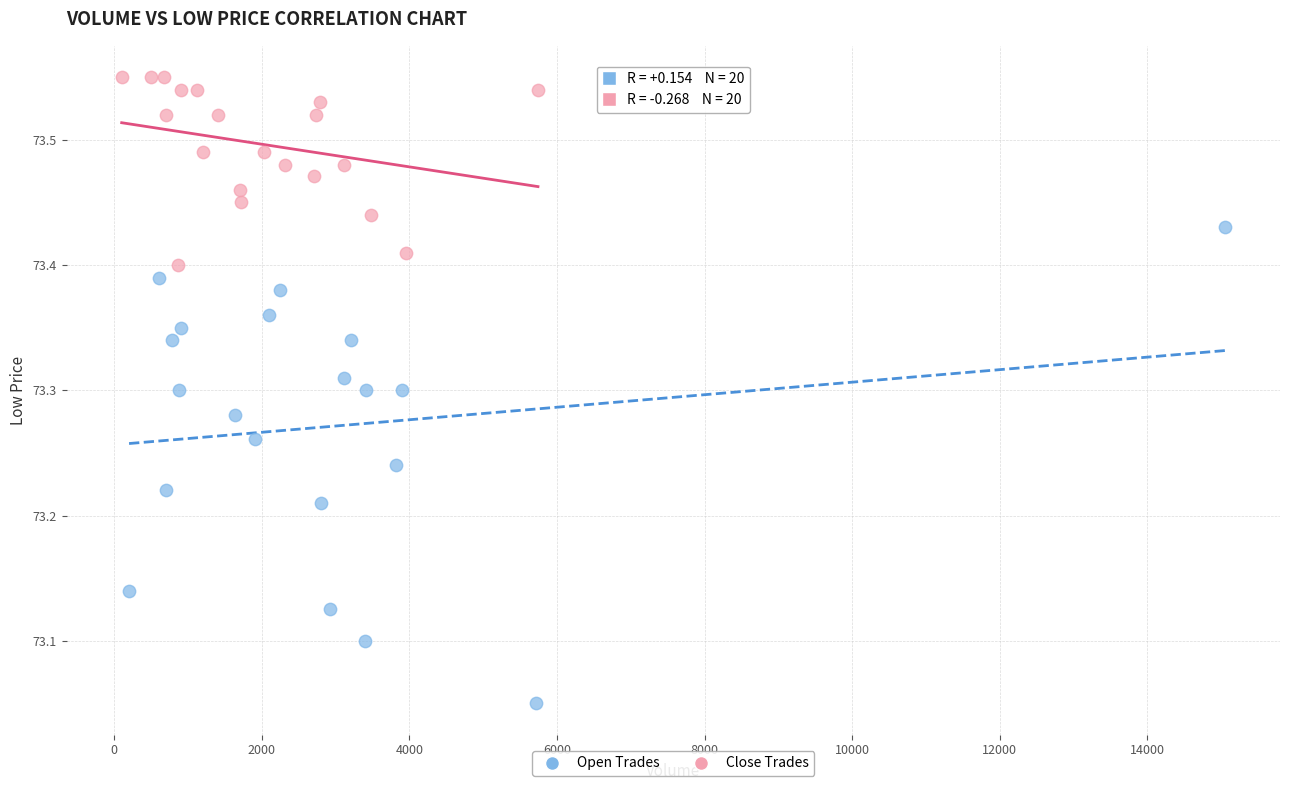

Which series has the largest Y range (max minus min)?

Open Trades